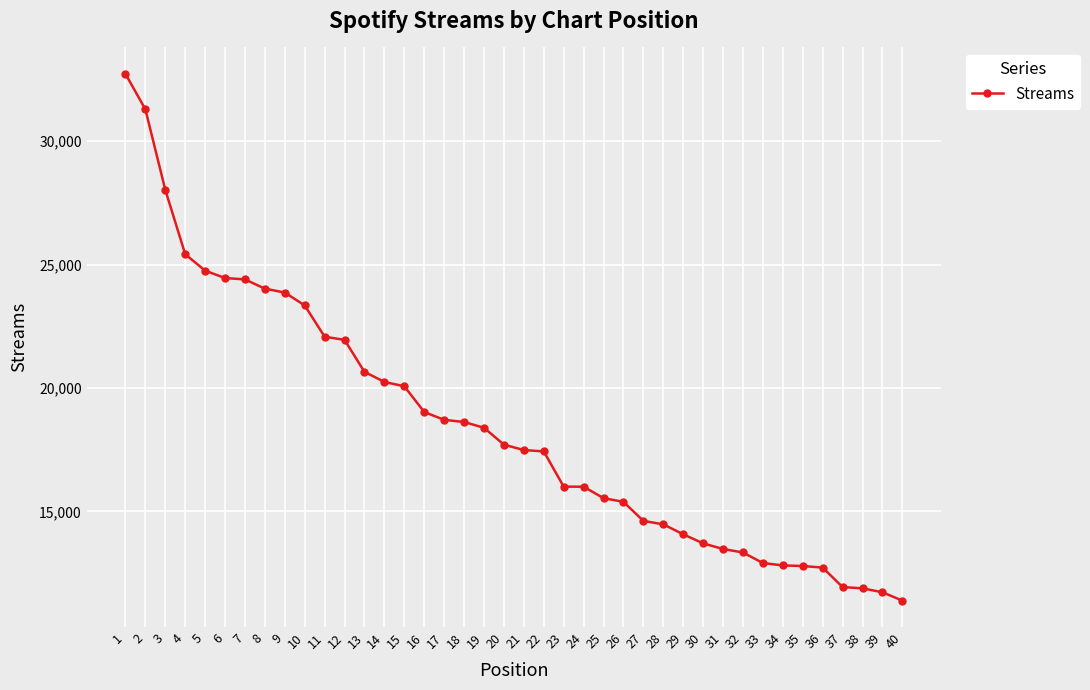

Approximately how many times larger is the value at 9 compared to 39?

2.0